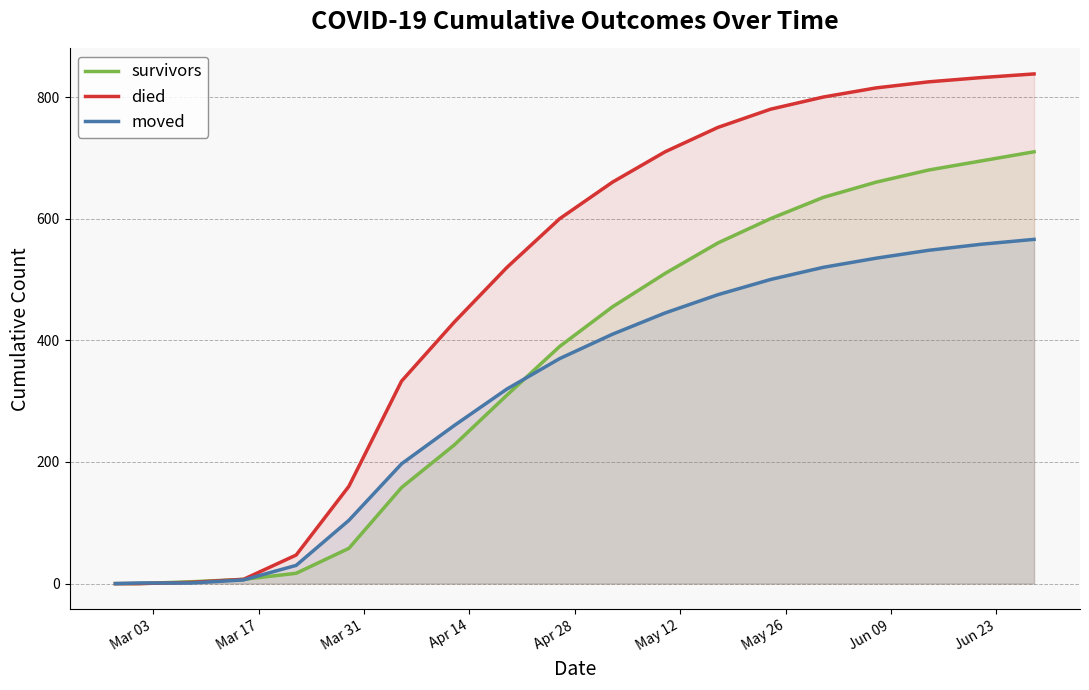

Rank the series by their maximum value, from highest to lowest.

died, survivors, moved